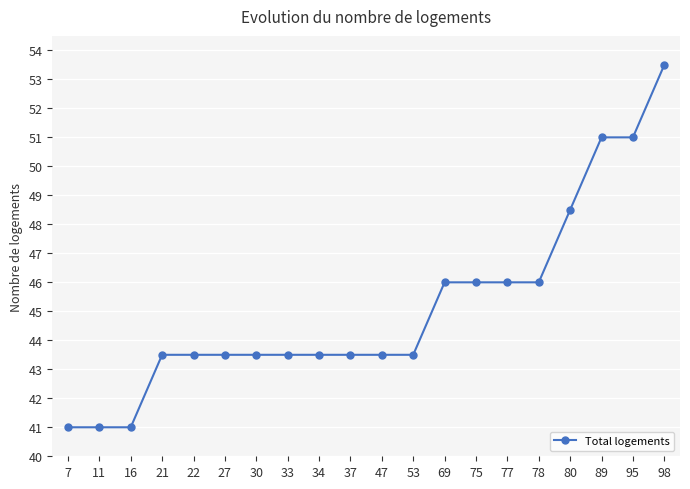

Count the number of categories in the chart.

20